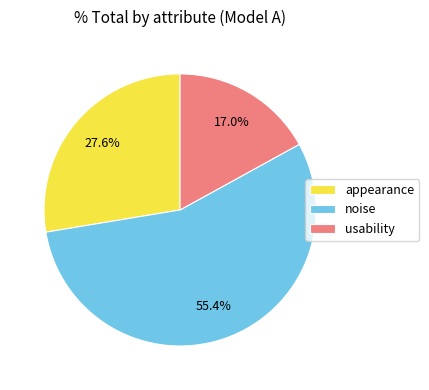

Which category has the smallest portion of the pie?

usability